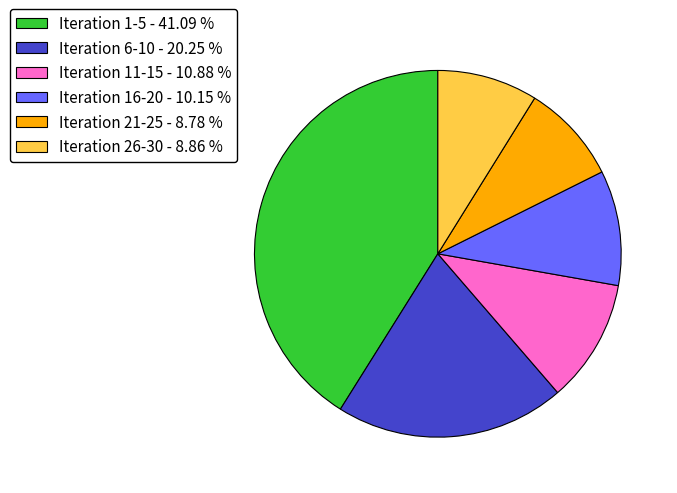

Does Iteration 21-25 account for over 50% of the chart?

No